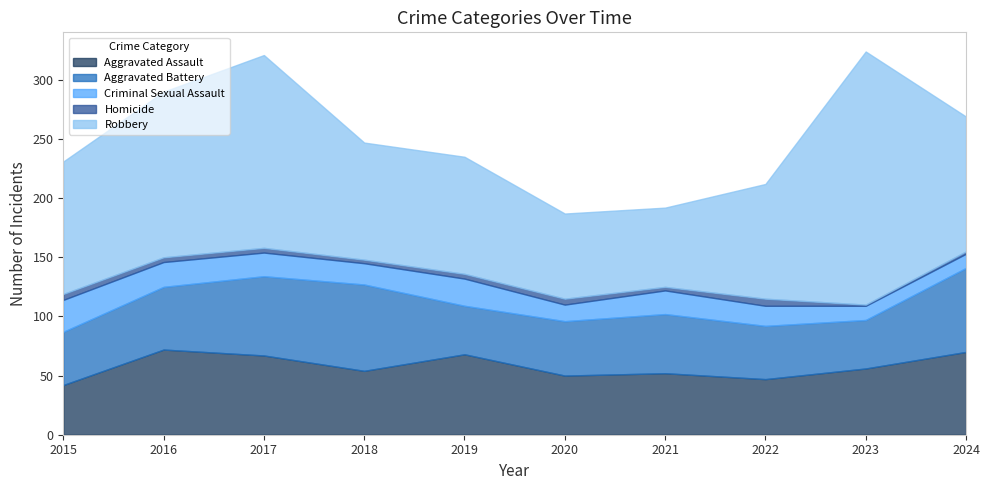

What value does the Aggravated Assault series have at 2024, to the nearest 5?

70